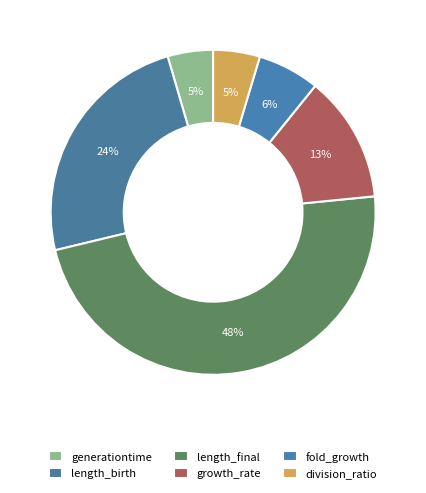

Does length_birth account for over 50% of the chart?

No